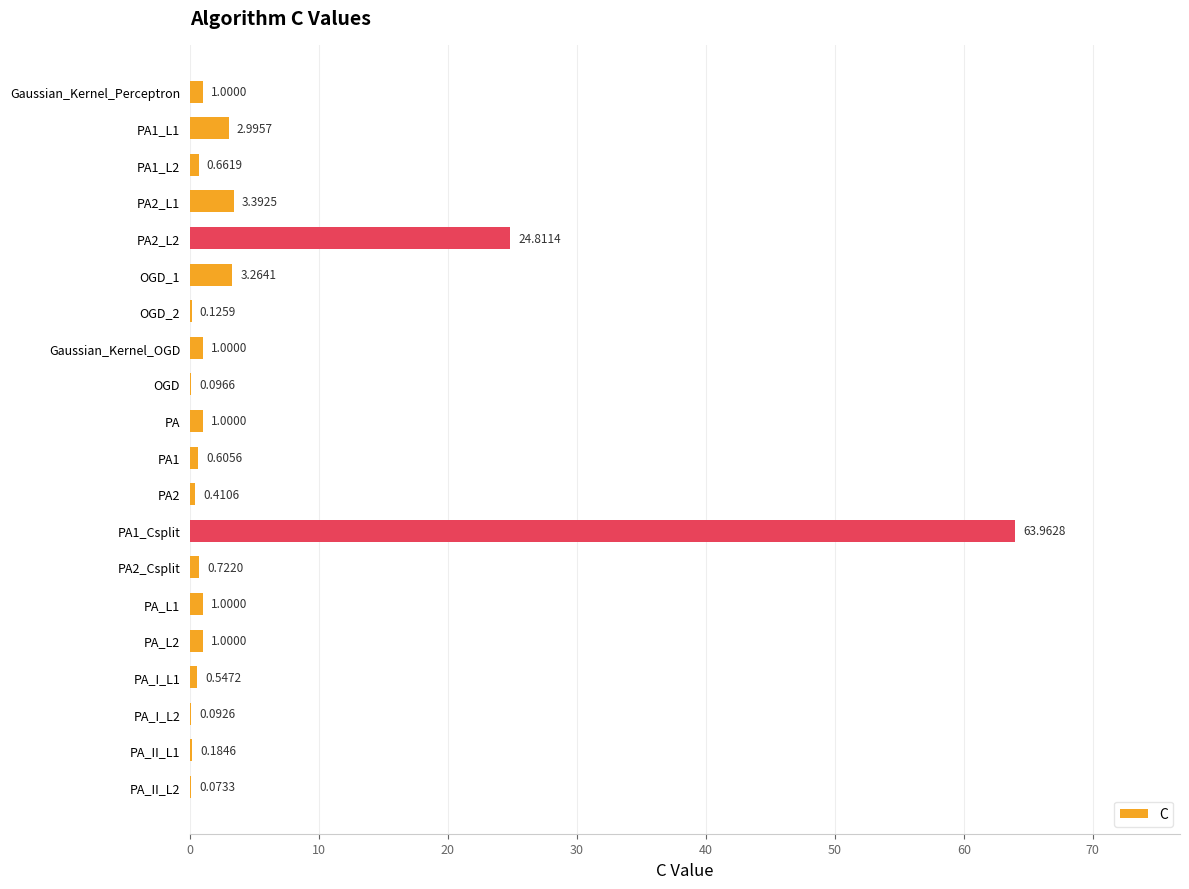

Between PA and PA_II_L1, which is larger?

PA